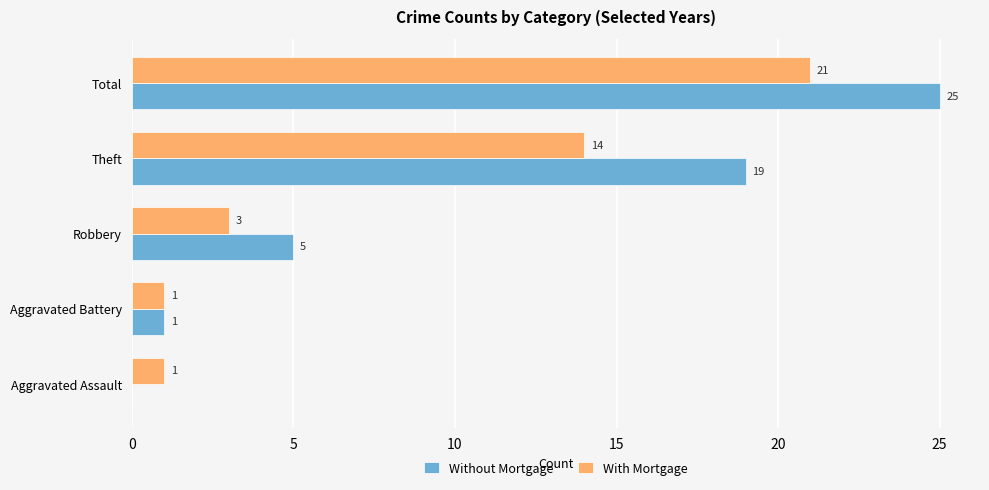

Where is Without Mortgage nearest to the value 12?

Robbery